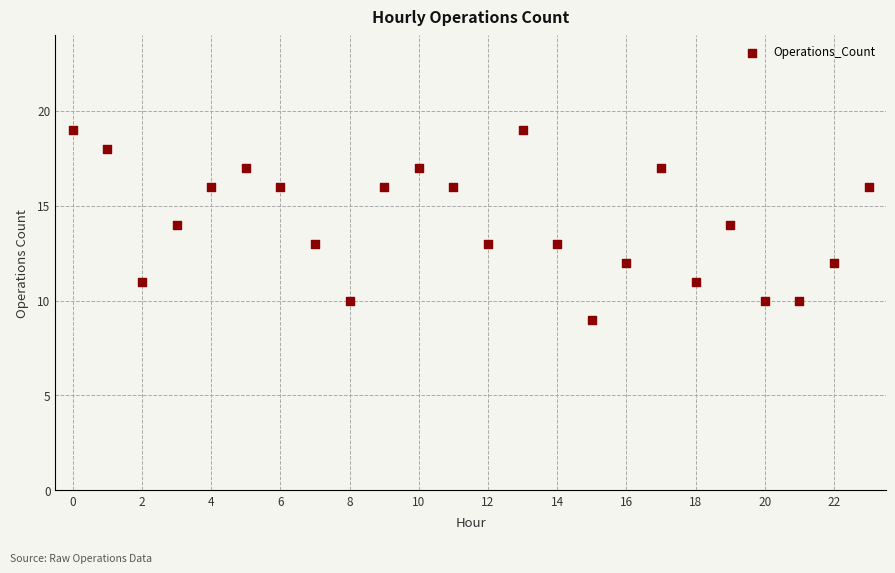

How many points are shown in the scatter plot?

24